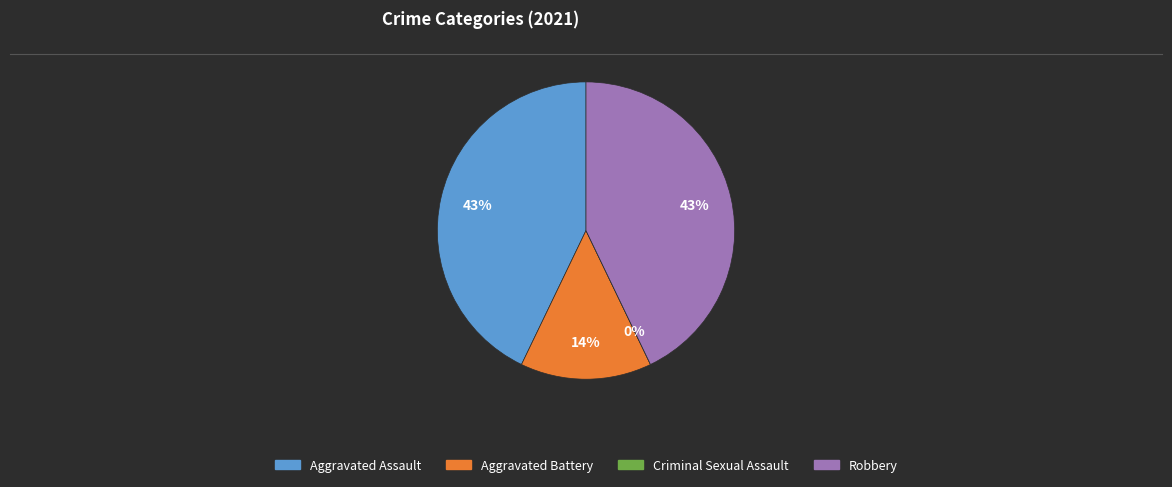

Which slice is the smallest?

Criminal Sexual Assault